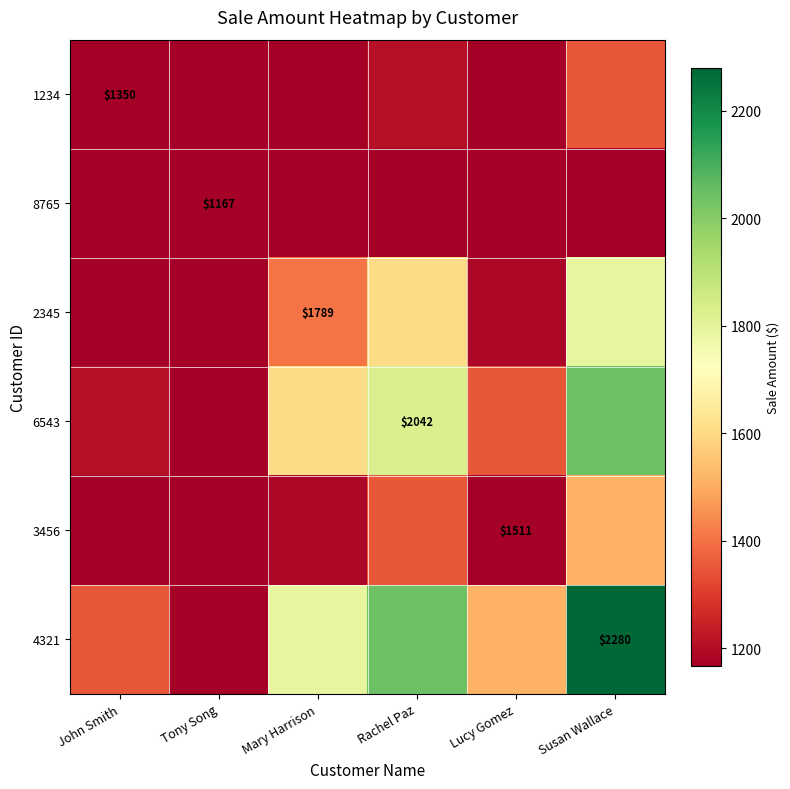

At which category is the sum across all series the highest?

Susan Wallace